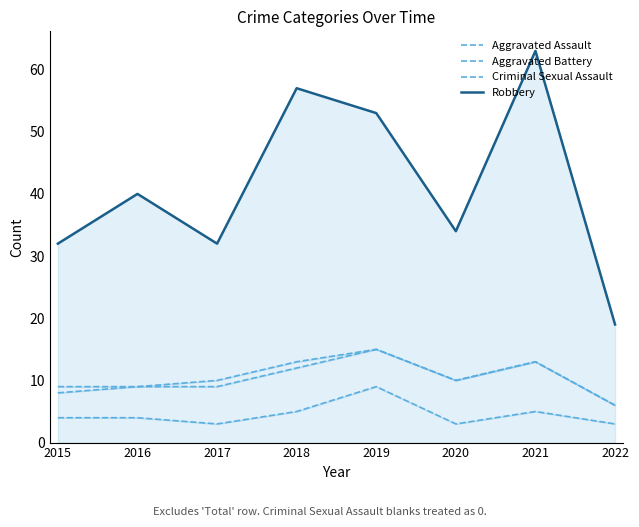

Is the value of Aggravated Assault at 2019 greater than the value of Criminal Sexual Assault at 2020?

No